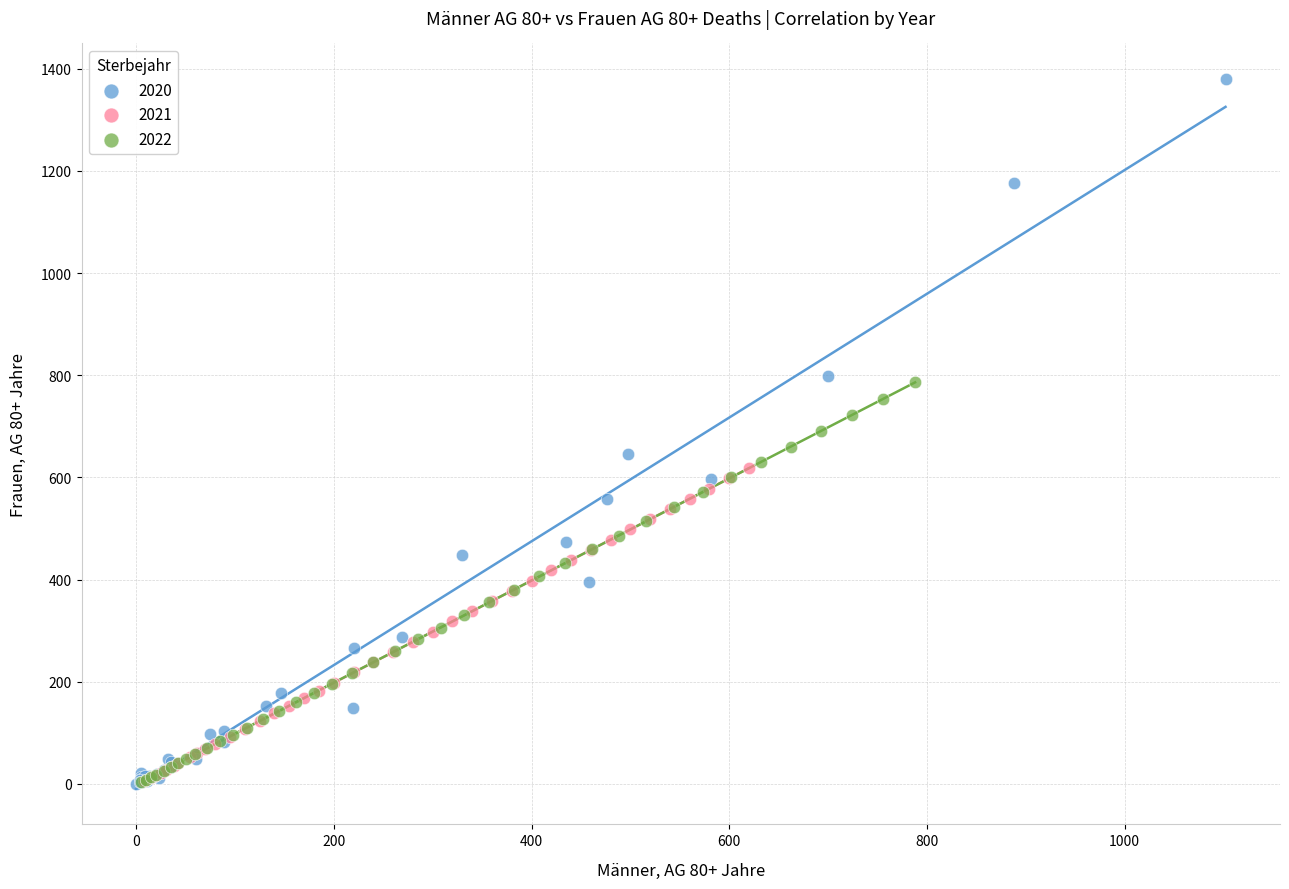

Which series contains the highest Y value?

2020